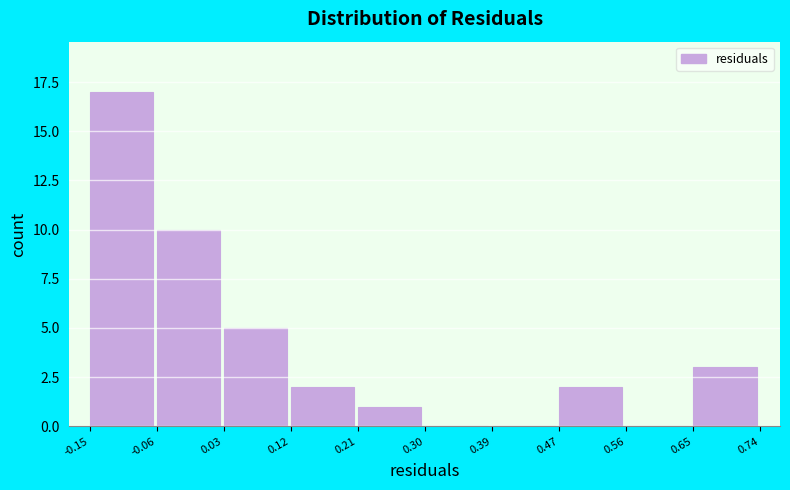

Over which range of the x-axis is the bar tallest?

-0.15 to -0.06